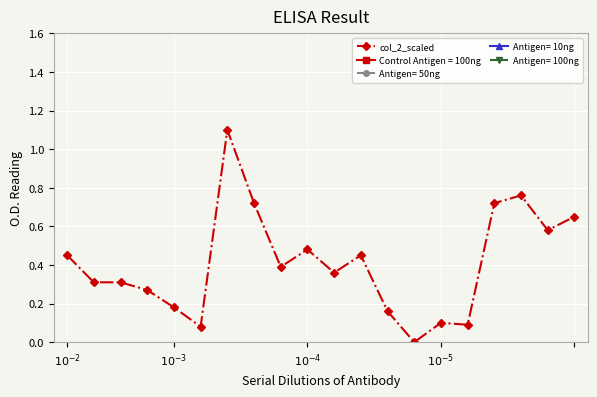

What is the label of the 16th point from the left?

15